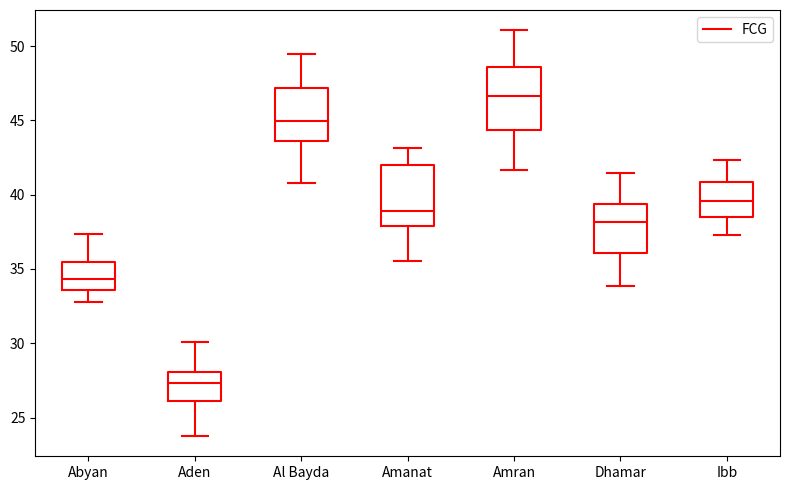

Where does the upper whisker of the box for Amanat end on the y-axis? The values are not printed on the chart, so give them approximately, as read against the axis.

43.0